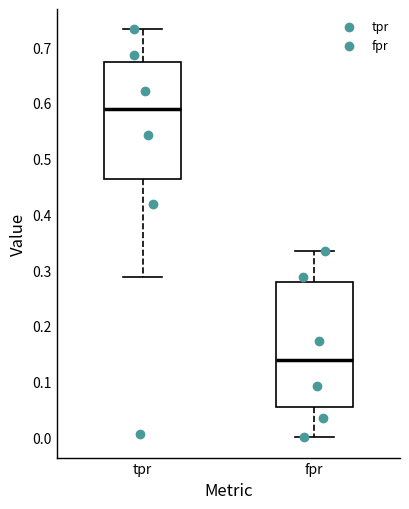

Reading left to right, transcribe this box plot: for each box, give where its median line is, the range the box spans, and where its two whiskers end, as read against the y-axis. The values are not printed on the chart, so give them approximately, as read against the axis.

tpr: median 0.59, box 0.46 to 0.67, whiskers 0.29 to 0.73
fpr: median 0.14, box 0.05 to 0.28, whiskers 0.00 to 0.33